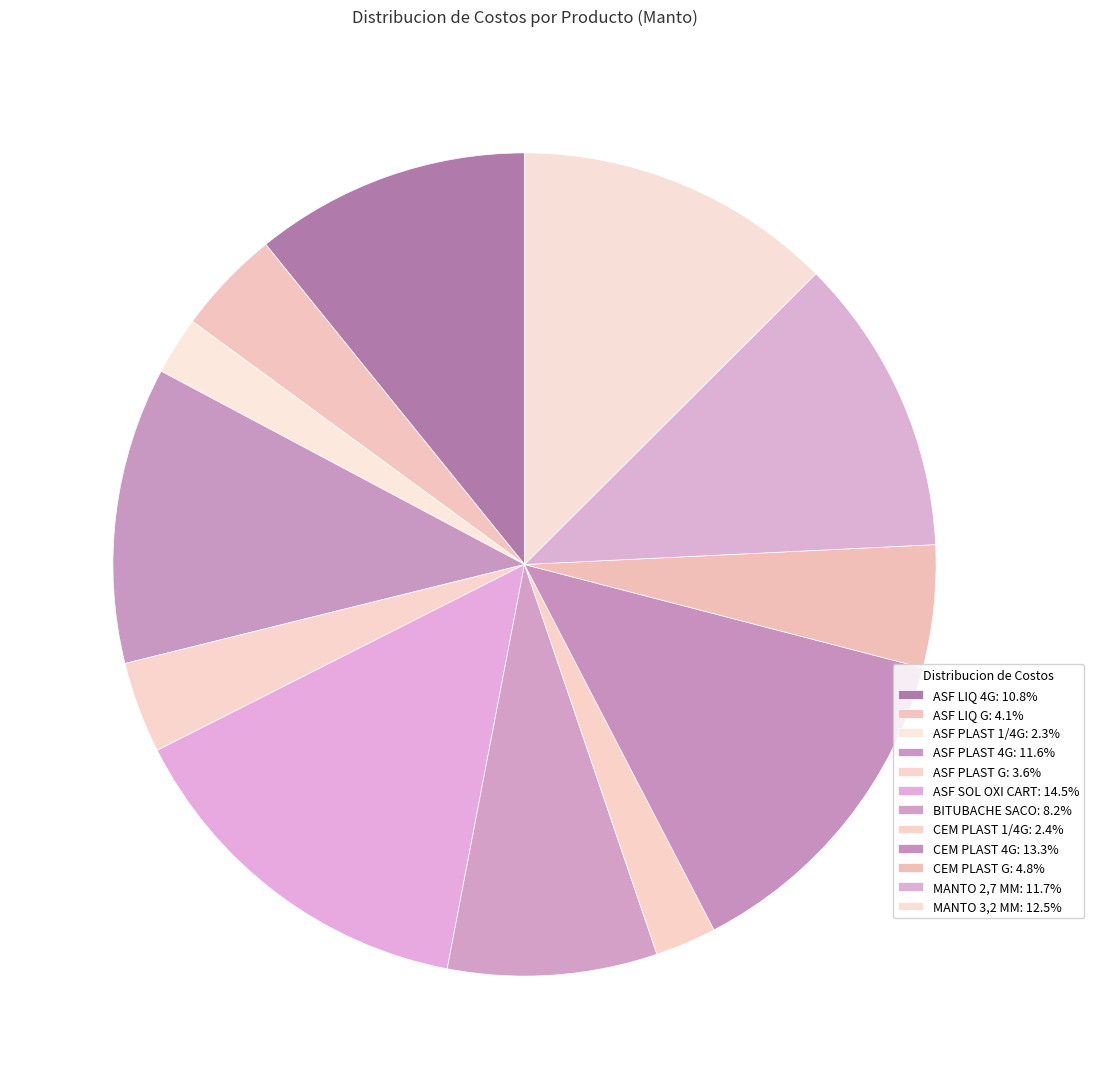

What is the smallest slice in the pie chart?

ASF PLAST 1/4G